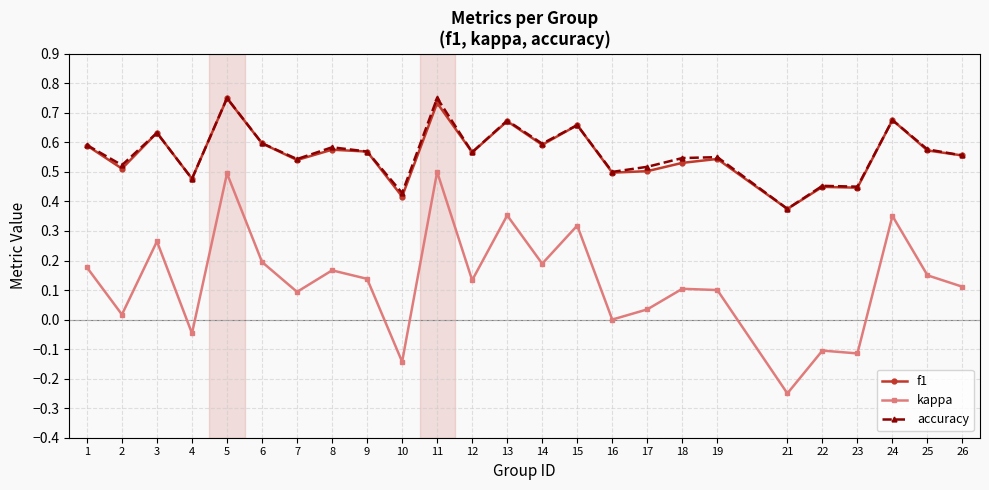

True or false: accuracy has more than 0 points higher than both neighbors.

True